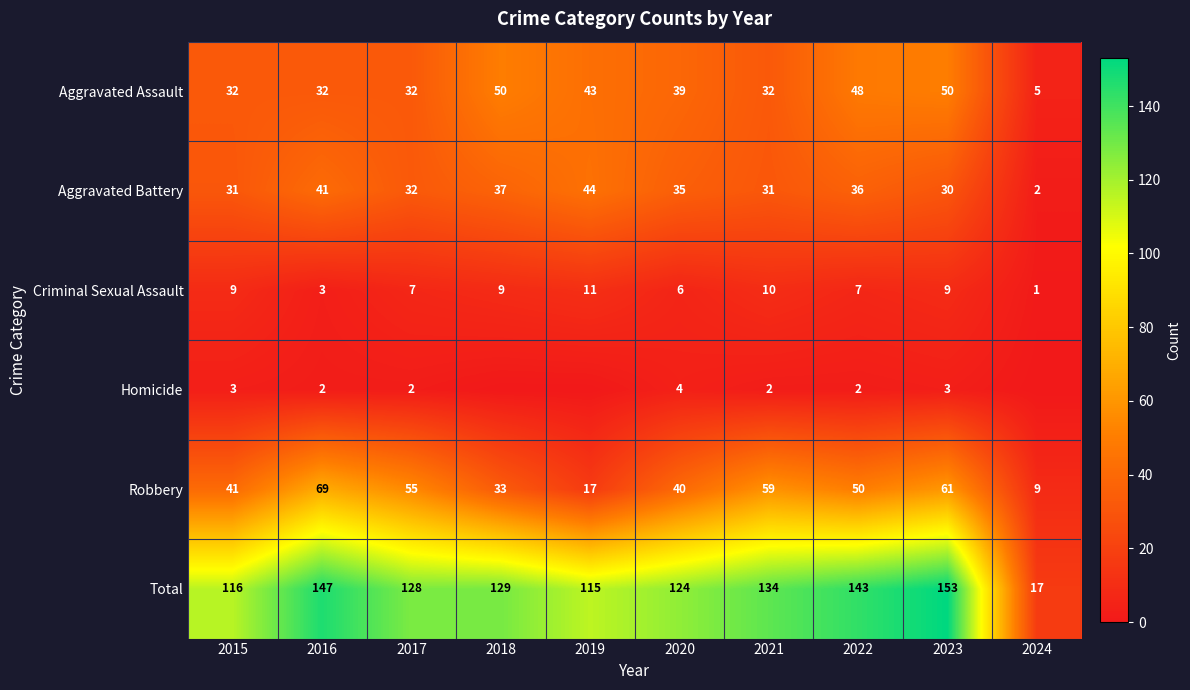

Is it true that Aggravated Assault equals 43 at 2019?

True